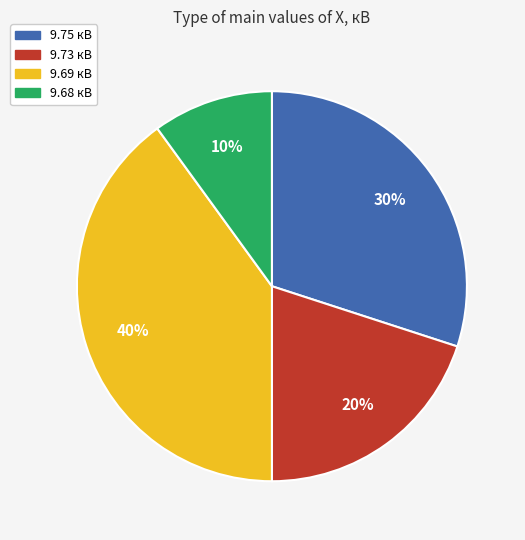

To the nearest percent, what is the difference between the largest and smallest slice percentages?

30%